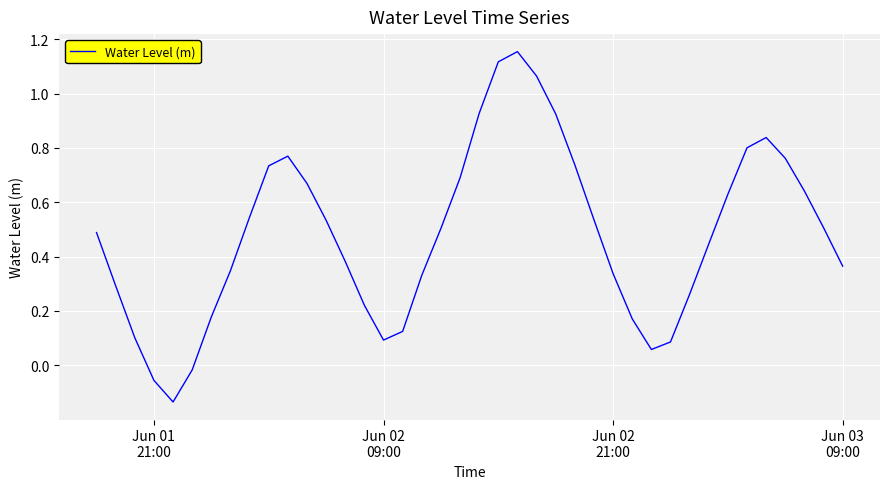

What is the difference between the maximum and minimum values?

1.3